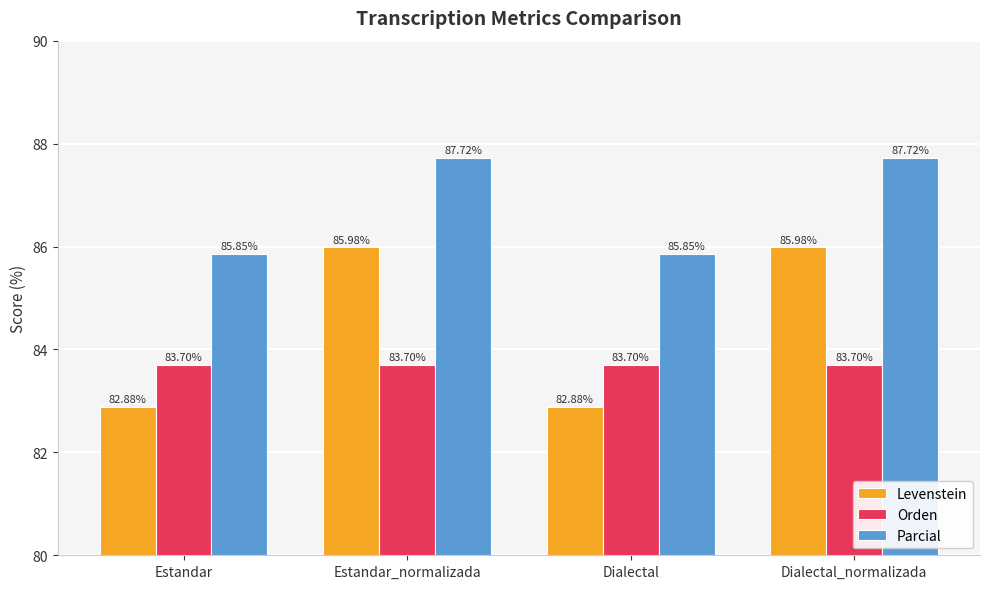

Which series has the largest range (max minus min)?

Levenstein